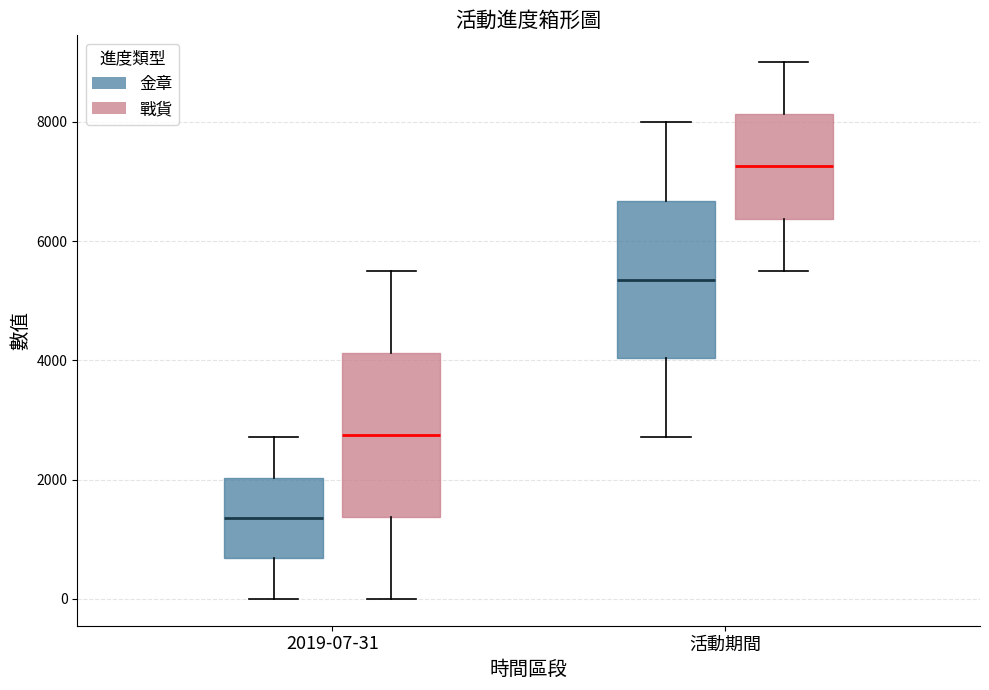

Reading left to right, transcribe this box plot: for each box, give where its median line is, the range the box spans, and where its two whiskers end, as read against the y-axis. The values are not printed on the chart, so give them approximately, as read against the axis.

2019-07-31 (金章): median 1400, box 600 to 2000, whiskers 0 to 2800
2019-07-31 (戰貨): median 2800, box 1400 to 4200, whiskers 0 to 5600
活動期間 (金章): median 5400, box 4000 to 6600, whiskers 2800 to 8000
活動期間 (戰貨): median 7200, box 6400 to 8200, whiskers 5600 to 9000